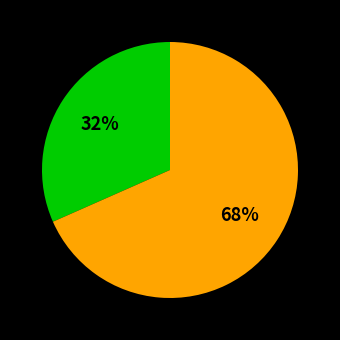

To the nearest percent, what is the average slice percentage?

50%